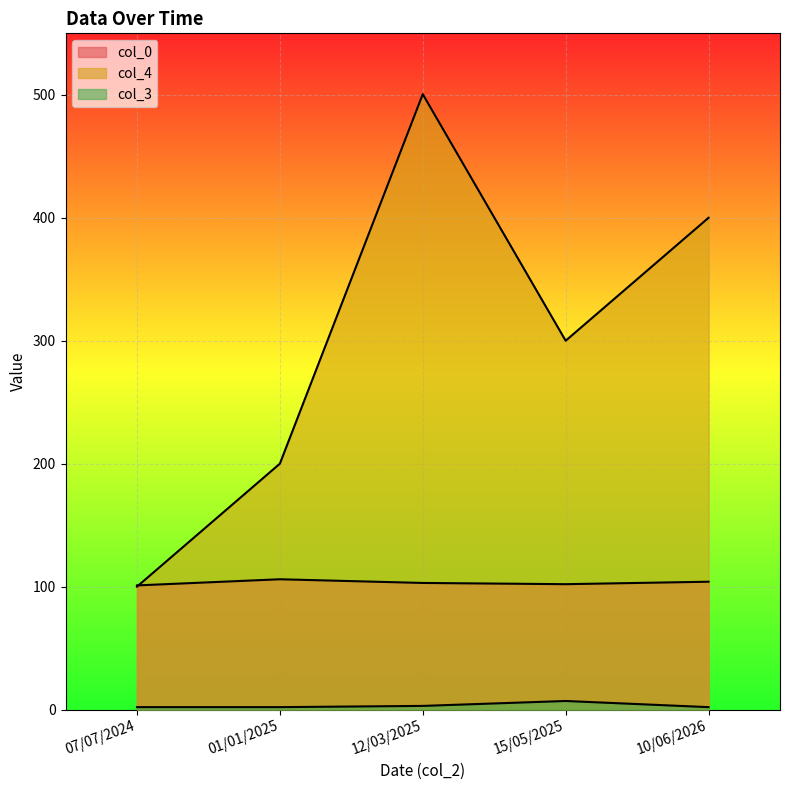

True or false: col_3 has a value of 3.2 at 07/07/2024.

False